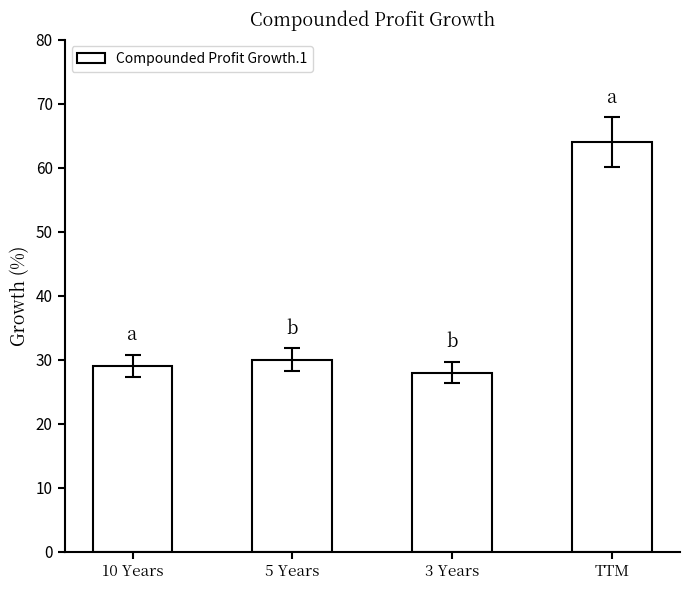

Which category has the highest value across all series?

TTM